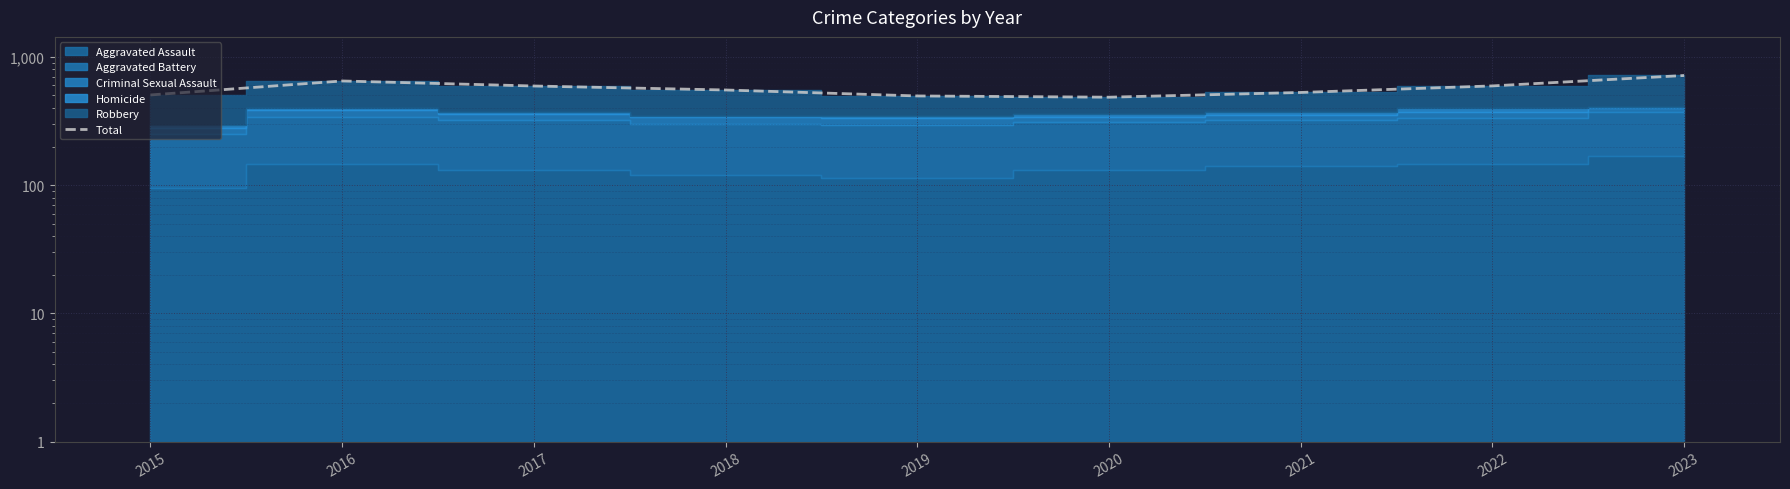

Reading left to right, what are all the values shown in this chart?

2015=505	2016=649	2017=593	2018=552	2019=496	2020=485	2021=528	2022=594	2023=716